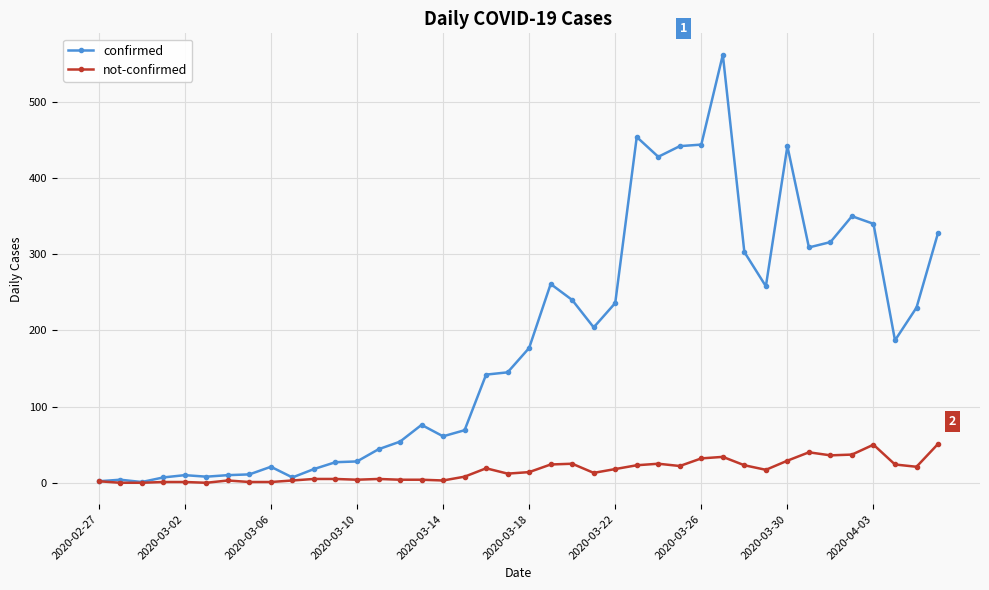

True or false: not-confirmed has more than 2 points higher than both neighbors.

True